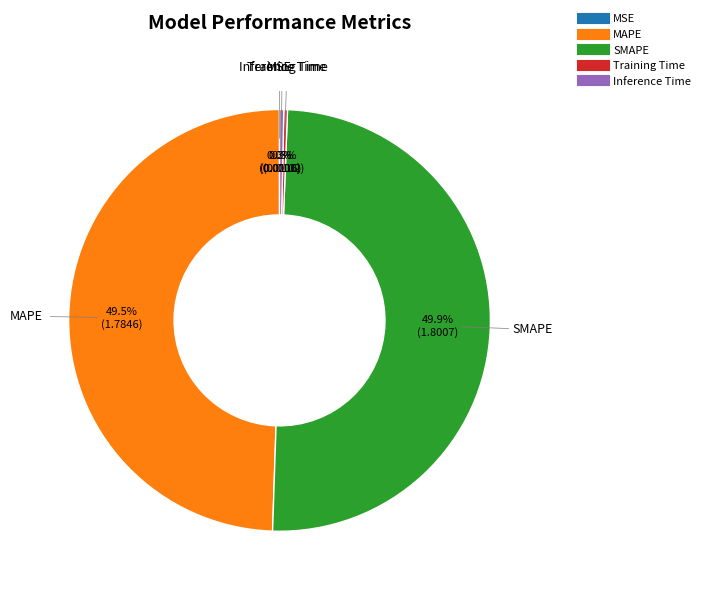

Is the sum of Inference Time and Training Time greater than half?

No